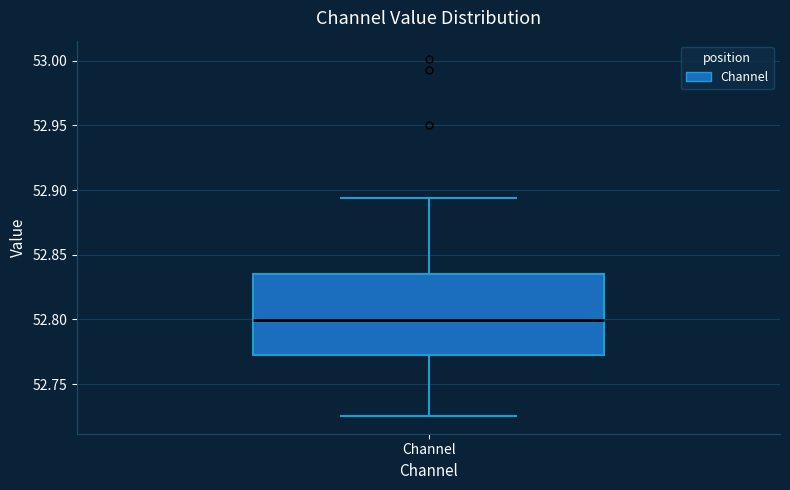

Transcribe this box plot: give where the median line is, the range the box spans, and where the two whiskers end, as read against the y-axis. The values are not printed on the chart, so give them approximately, as read against the axis.

median 52.800, box 52.770 to 52.835, whiskers 52.725 to 52.895